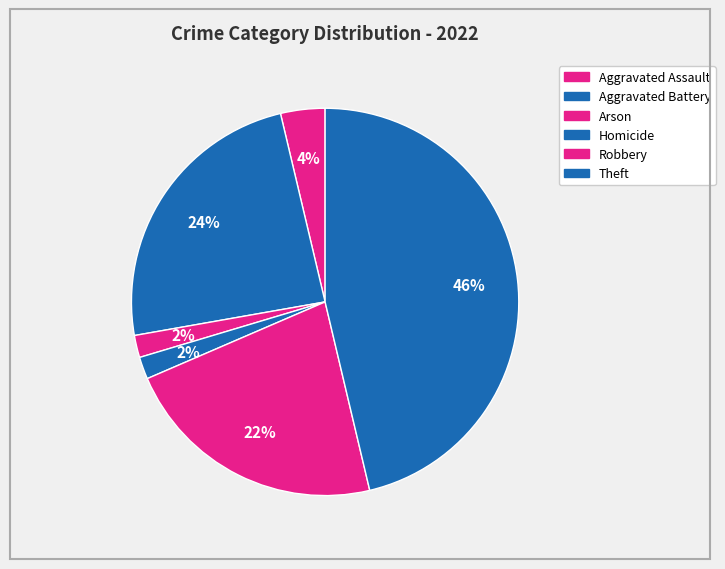

How many slices are in this pie chart?

6